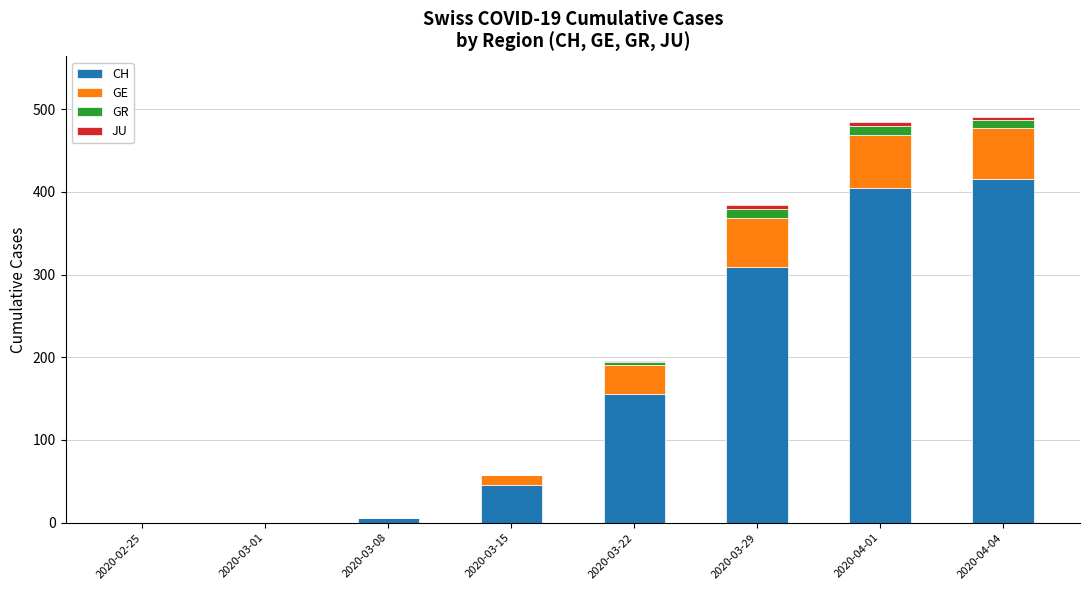

What is the highest value of the CH series?

416